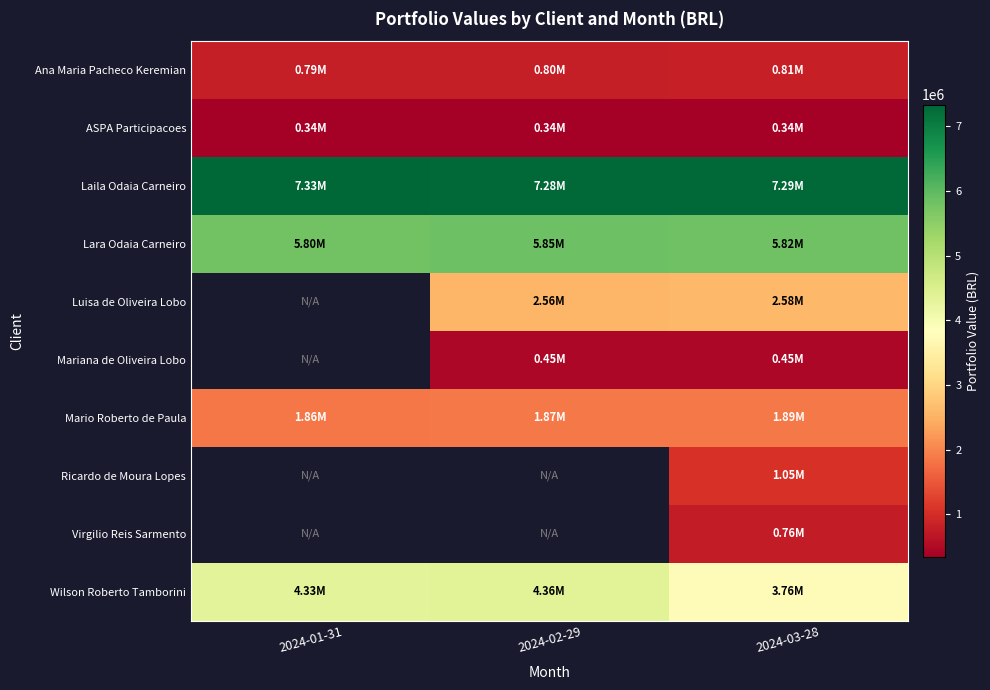

Which series has the widest spread of values?

Wilson Roberto Tamborini